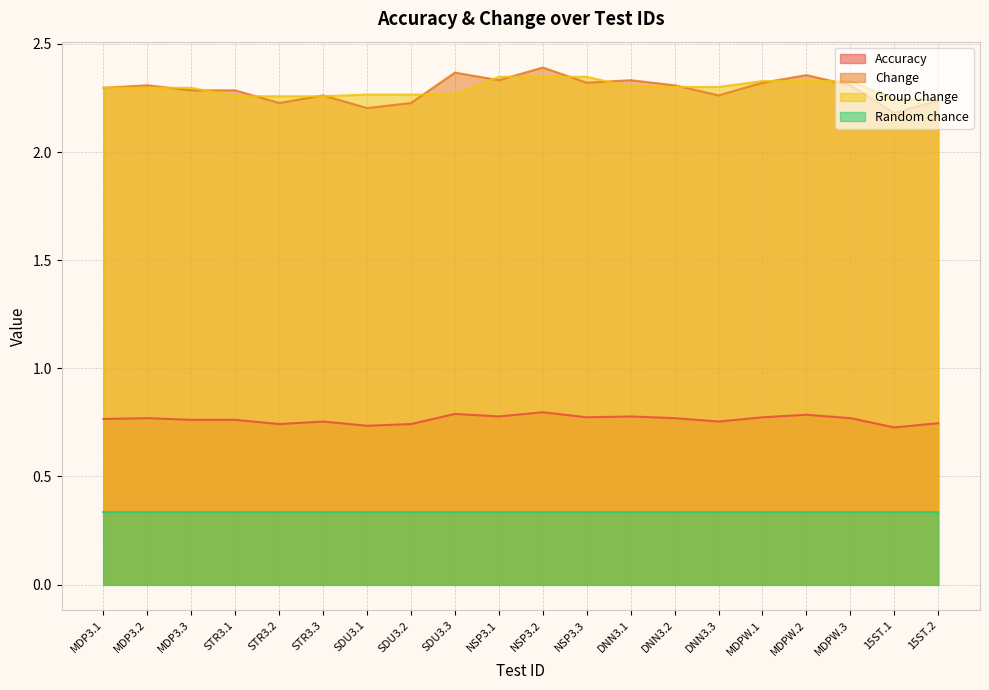

Is the value of Change at 15ST.1 greater than the value of Accuracy at NSP3.1?

Yes